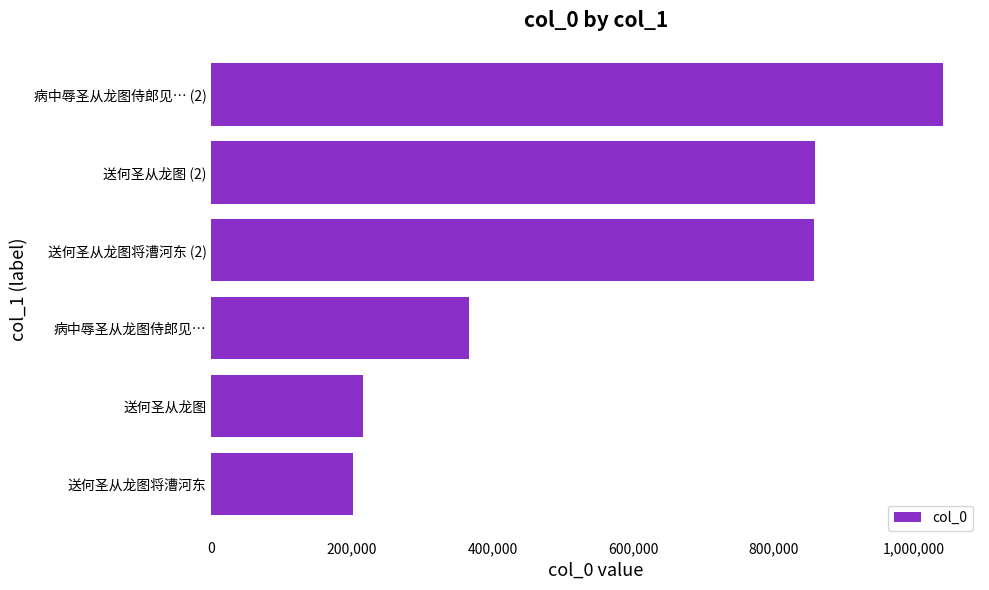

How many bars are there in total?

6